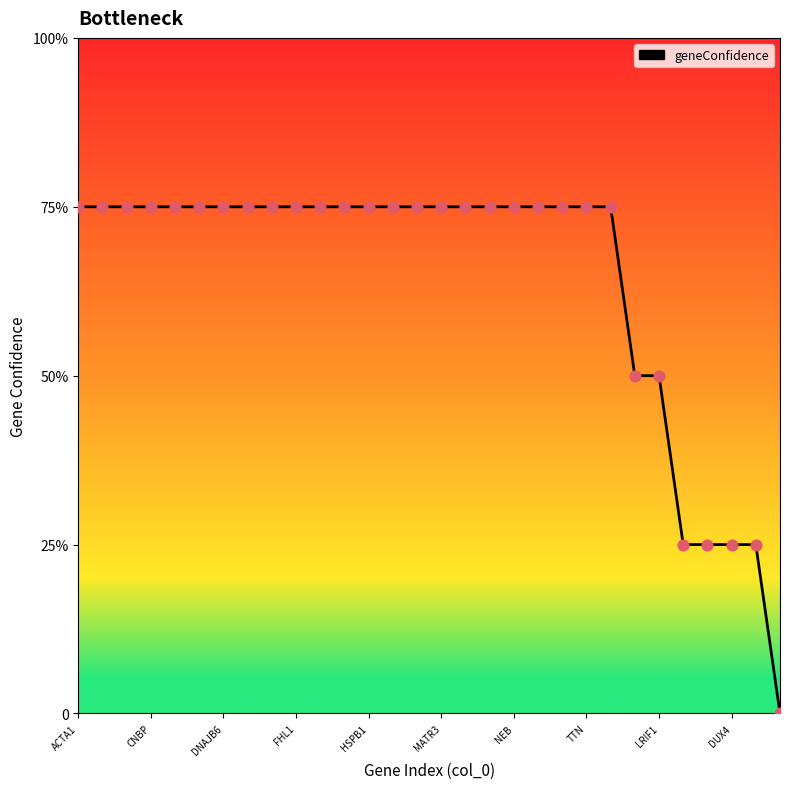

Does the chart have visible grid lines?

No